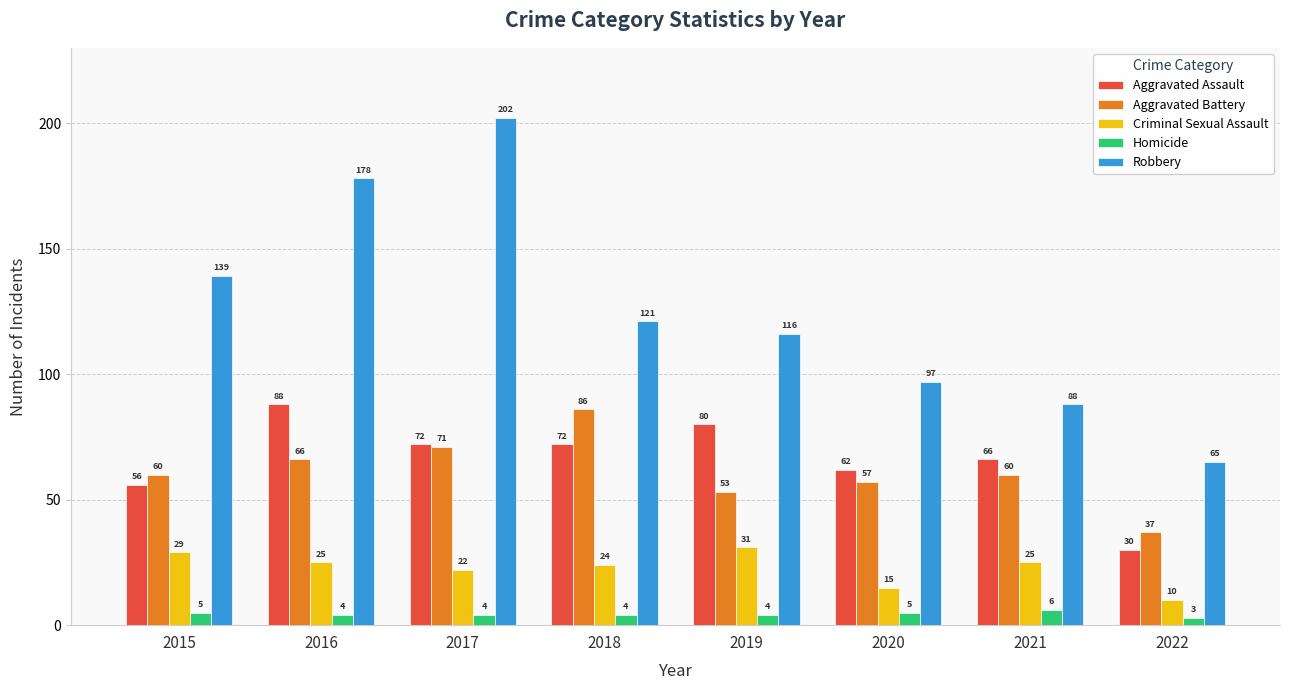

How many groups of bars are there?

8